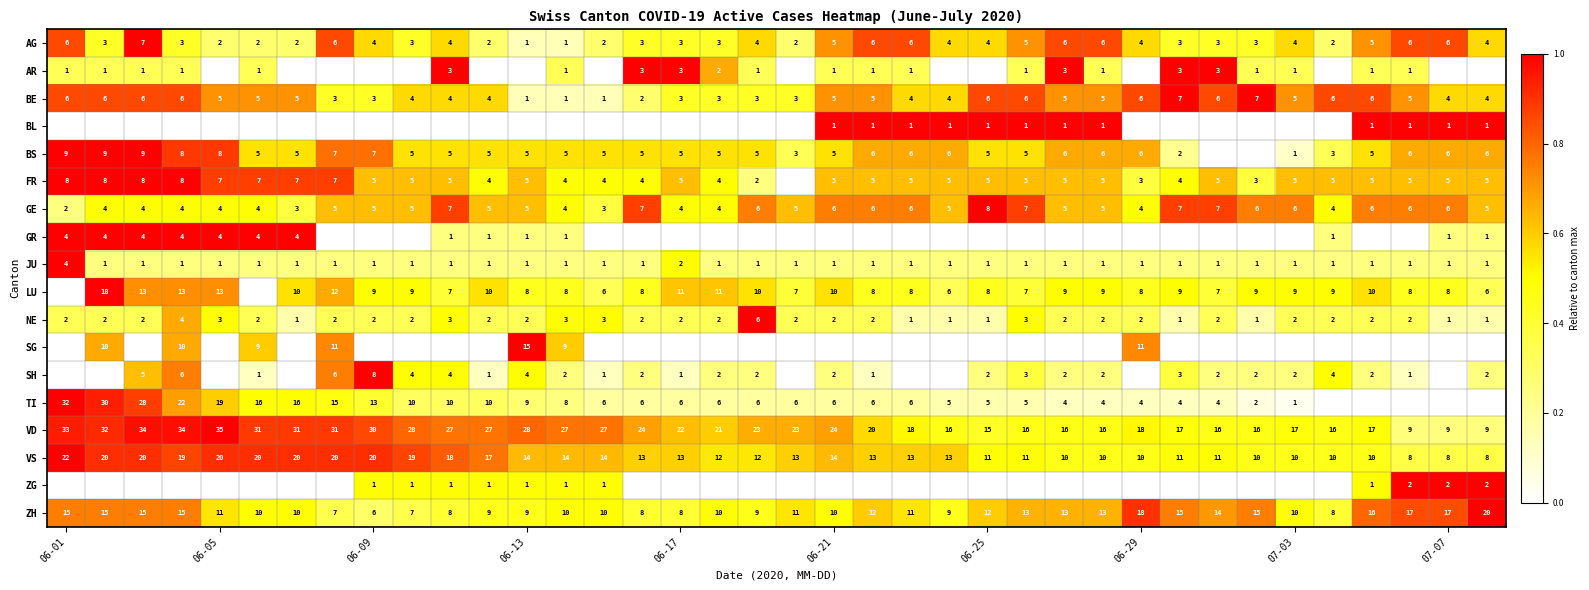

What is the difference between the maximum and minimum values in the GE series?

6